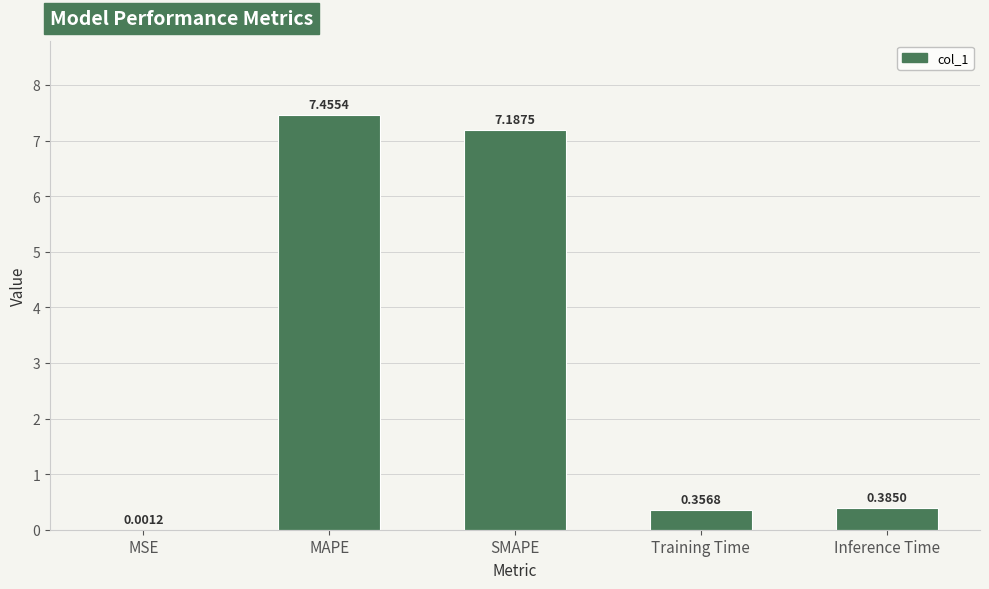

Between MSE and Inference Time, which is larger?

Inference Time